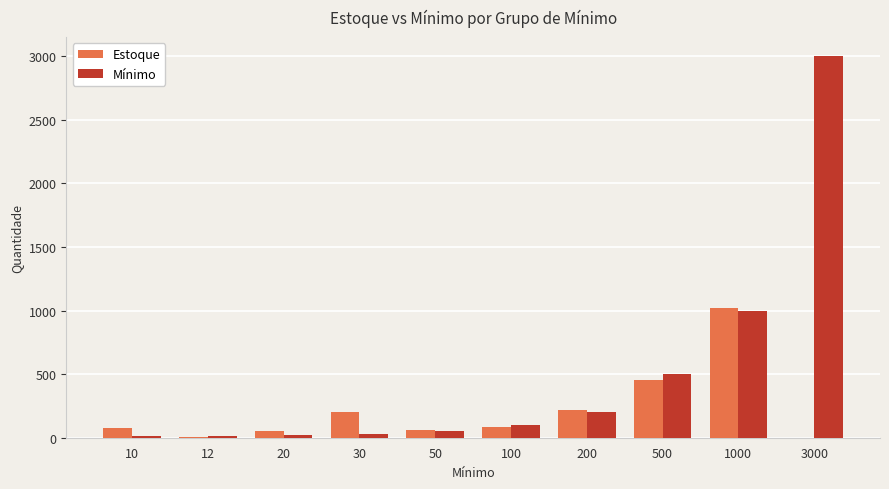

Between 12 and 200, which series saw the biggest shift?

Estoque